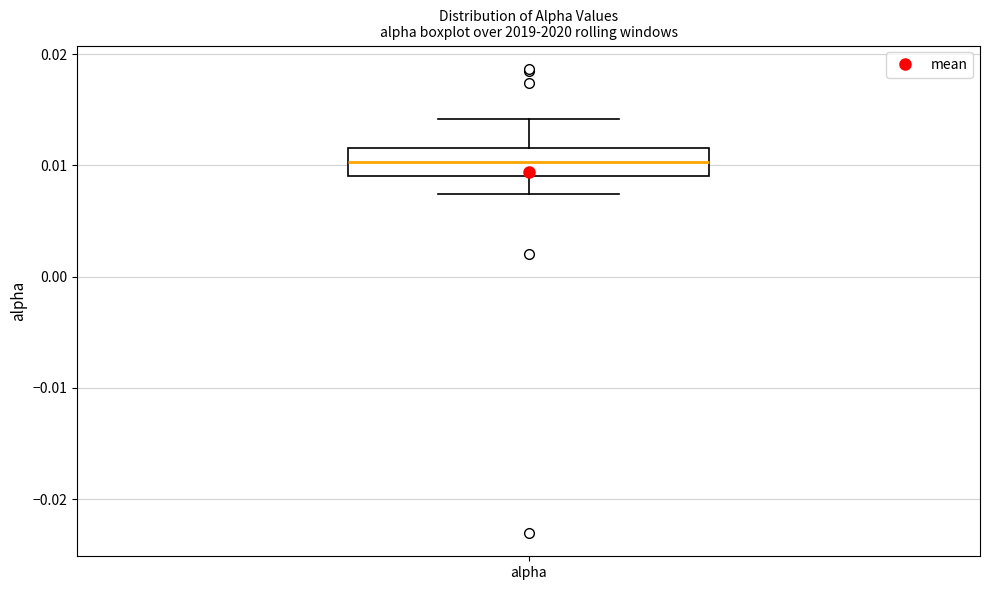

Transcribe this box plot: give where the median line is, the range the box spans, and where the two whiskers end, as read against the y-axis. The values are not printed on the chart, so give them approximately, as read against the axis.

median 0.010, box 0.009 to 0.012, whiskers 0.007 to 0.014